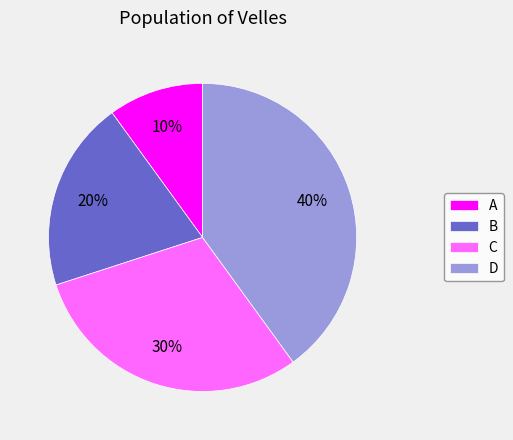

How many slices are in this pie chart?

4